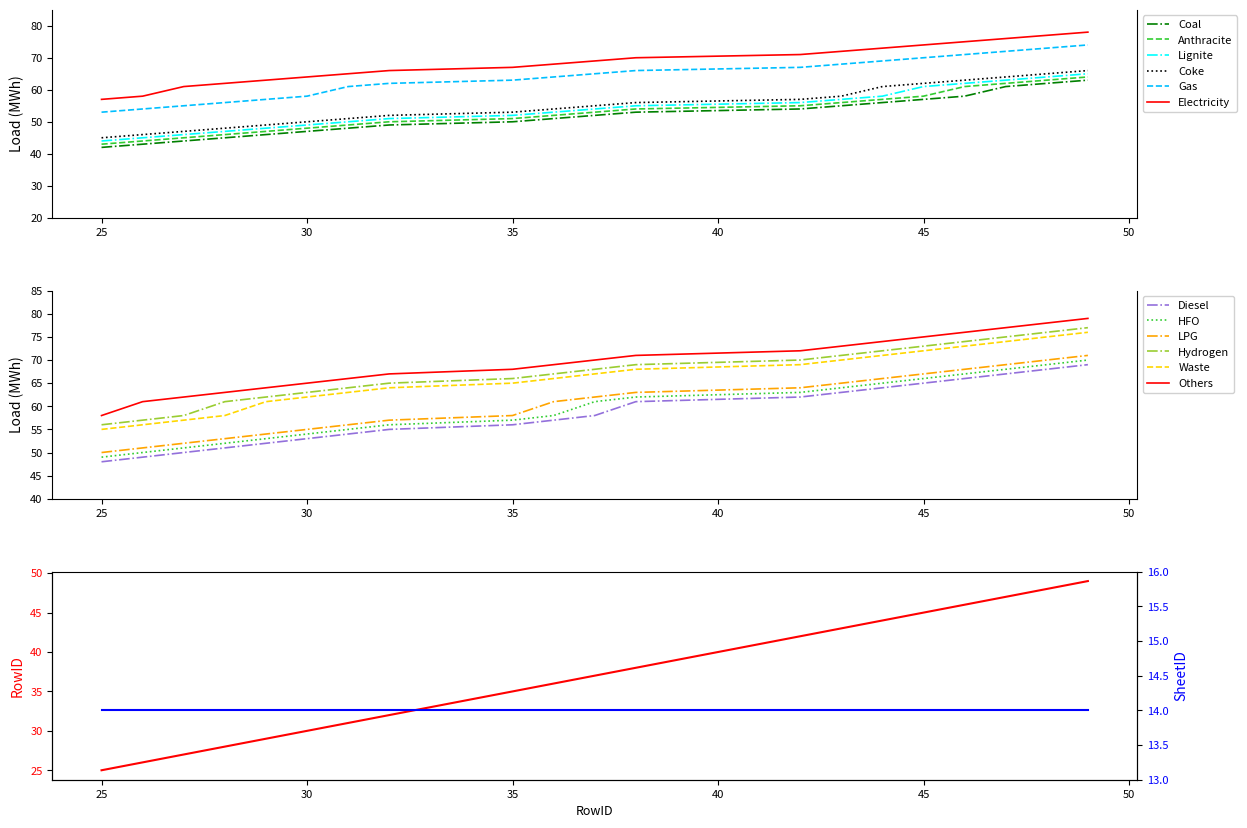

True or false: Electricity and Lignite intersect in this chart.

False